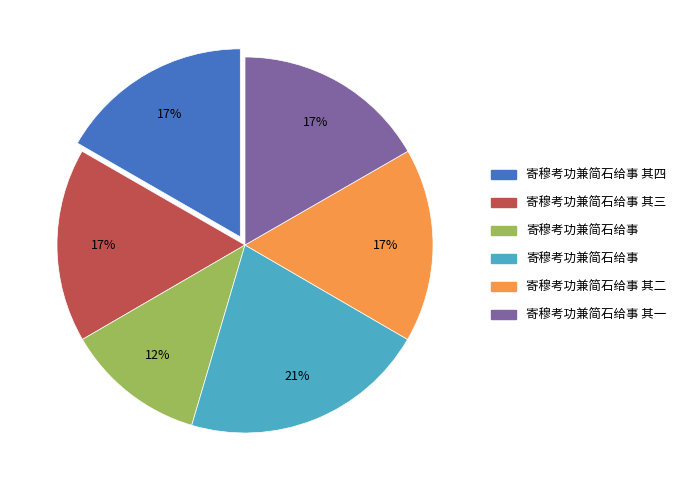

To the nearest percent, what is the difference between the largest and smallest slice percentages?

9%